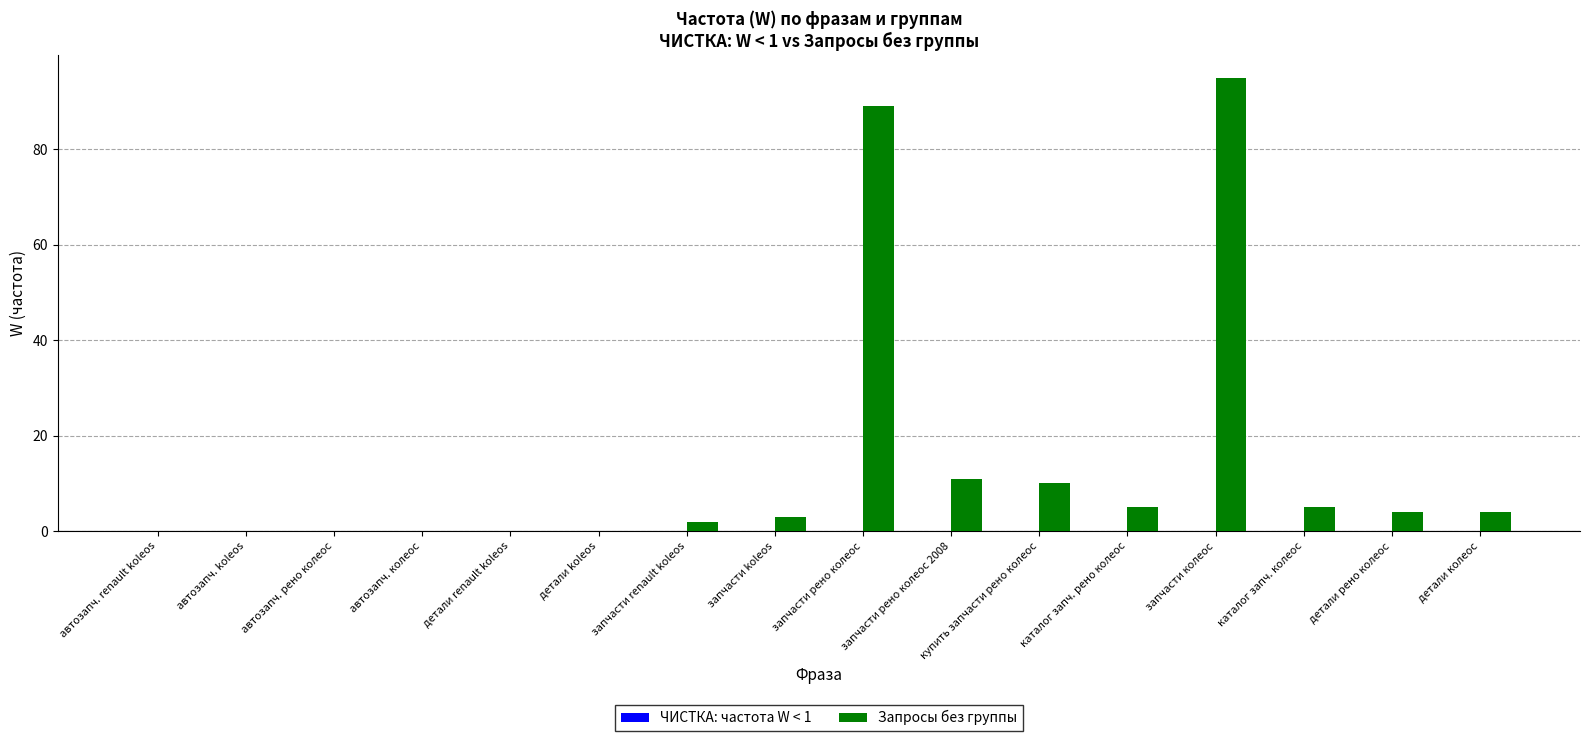

Count the number of categories in the chart.

10